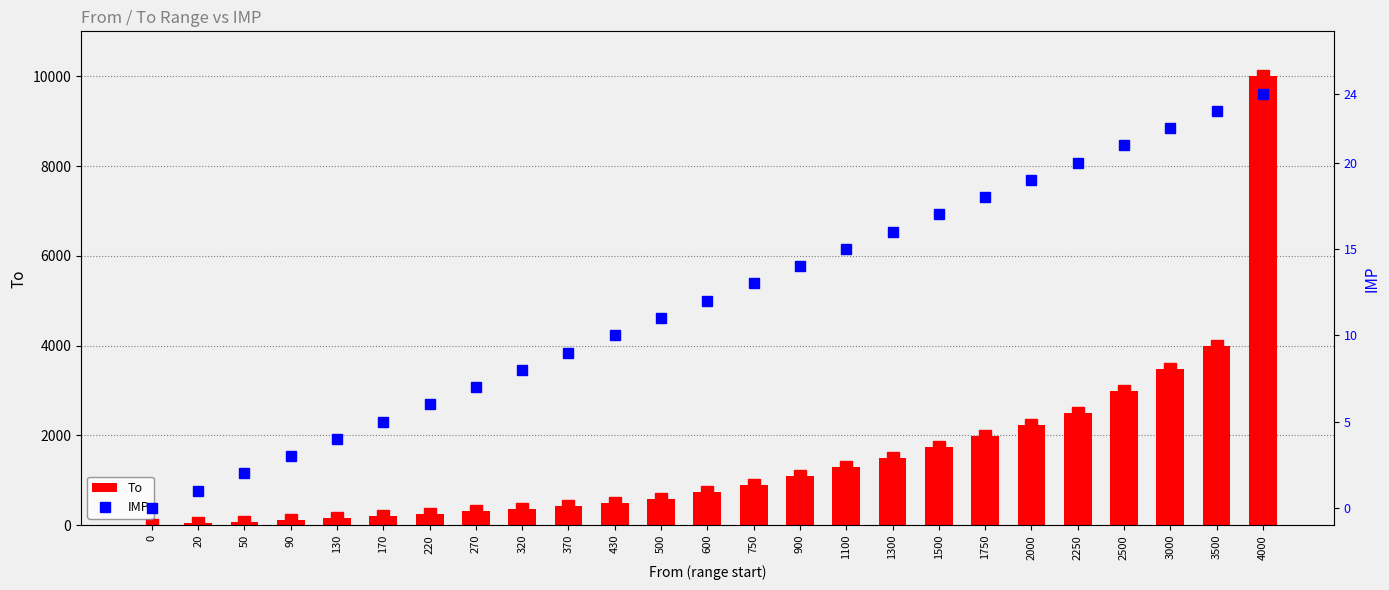

Is the value of IMP at 170 greater than the value of To at 2000?

No